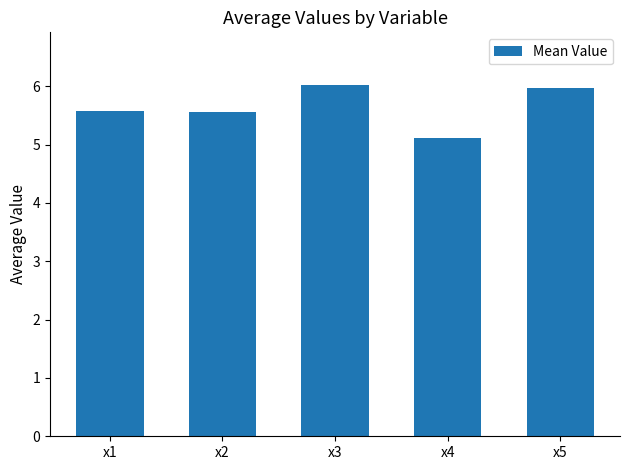

Are the bars horizontal?

No